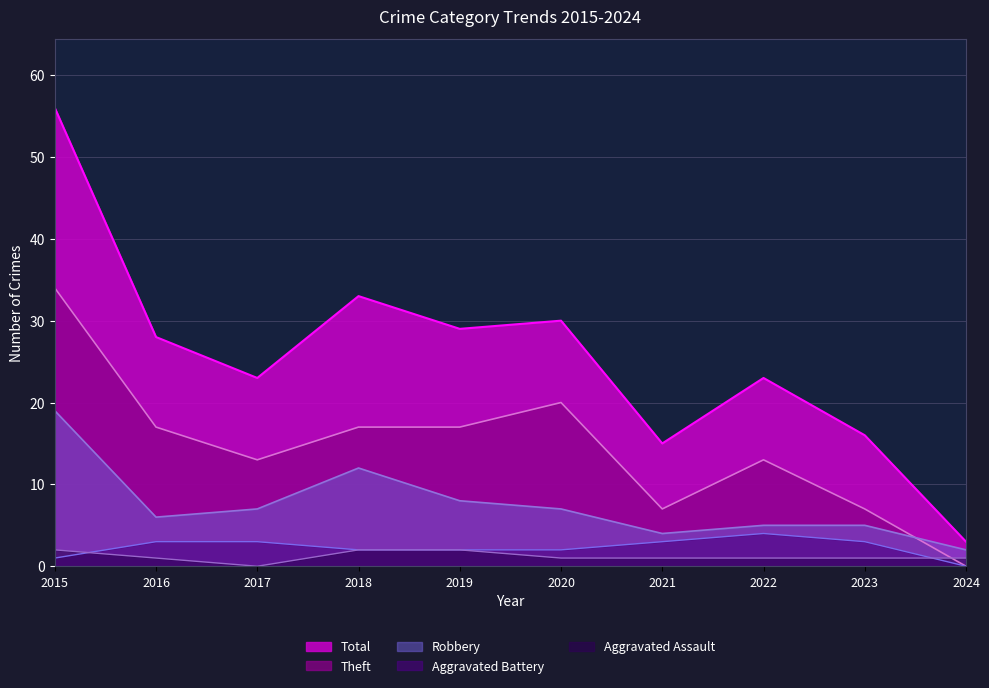

Rank the categories by Robbery value from highest to lowest.

2015, 2018, 2019, 2017, 2020, 2016, 2022, 2023, 2021, 2024